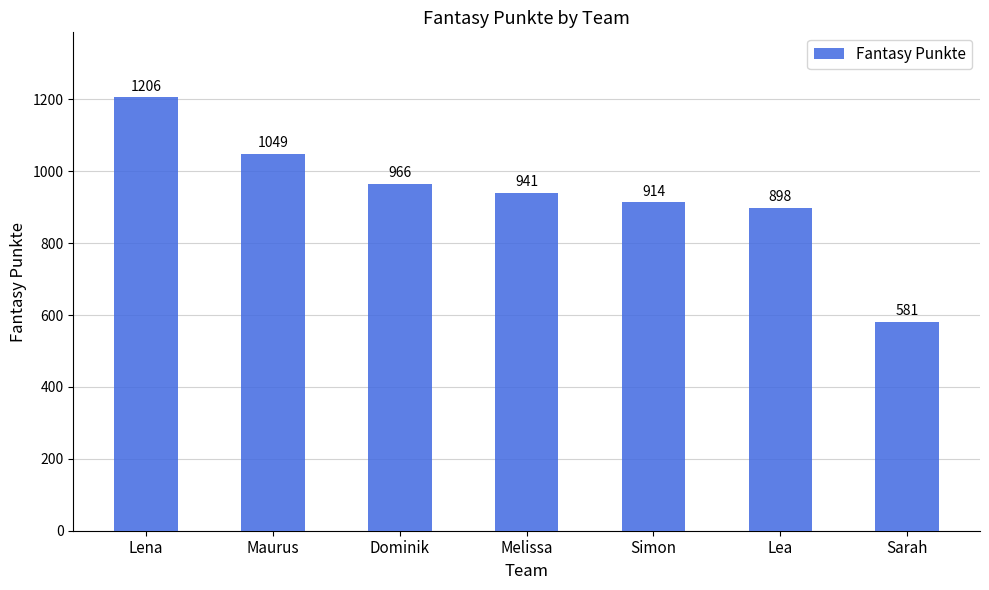

List the labels in order of value, smallest first.

Sarah, Lea, Simon, Melissa, Dominik, Maurus, Lena